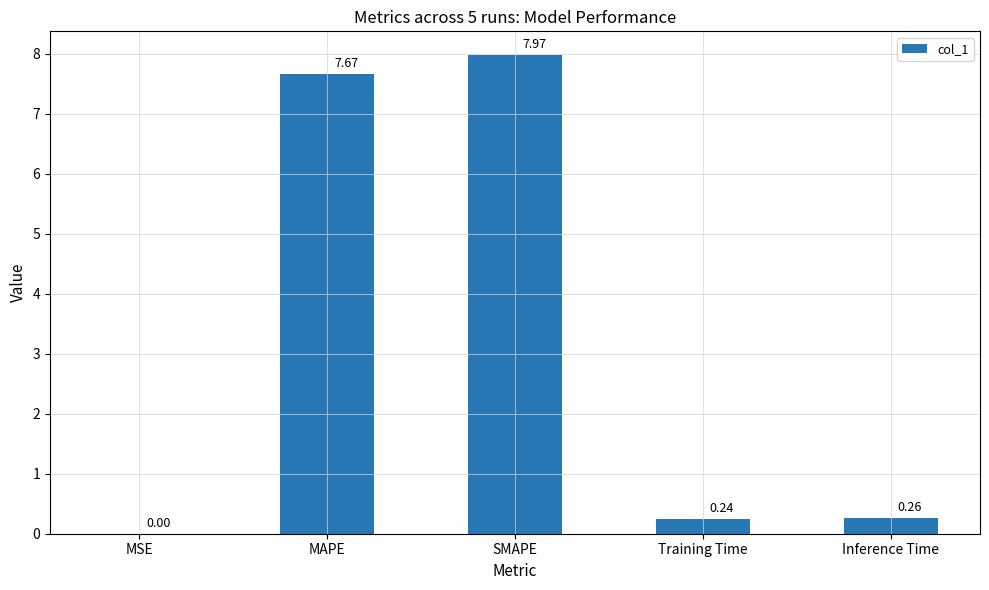

At which category does the chart reach its peak across all series?

SMAPE